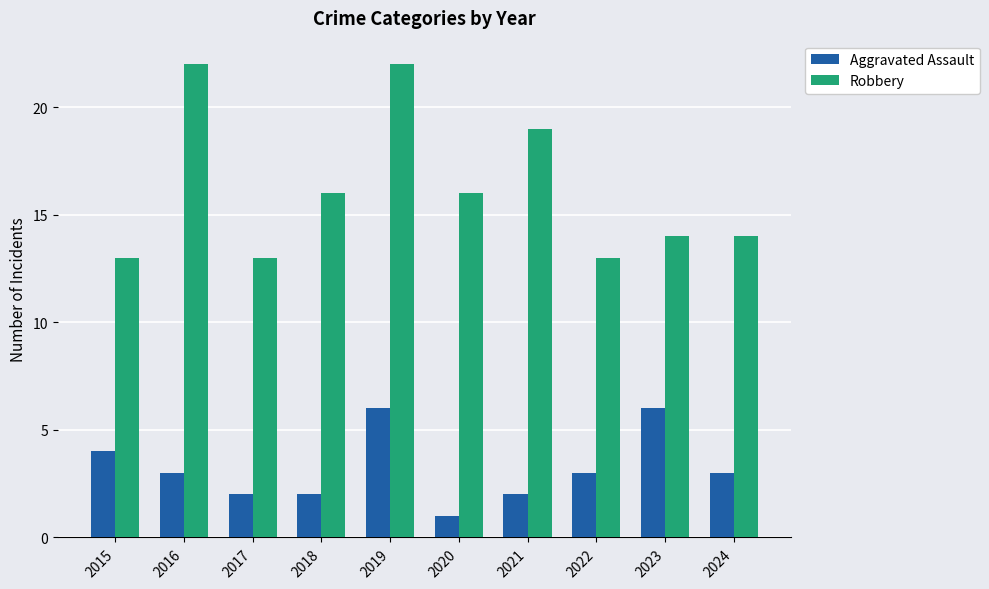

Rank the series by their average value, from highest to lowest.

Robbery, Aggravated Assault